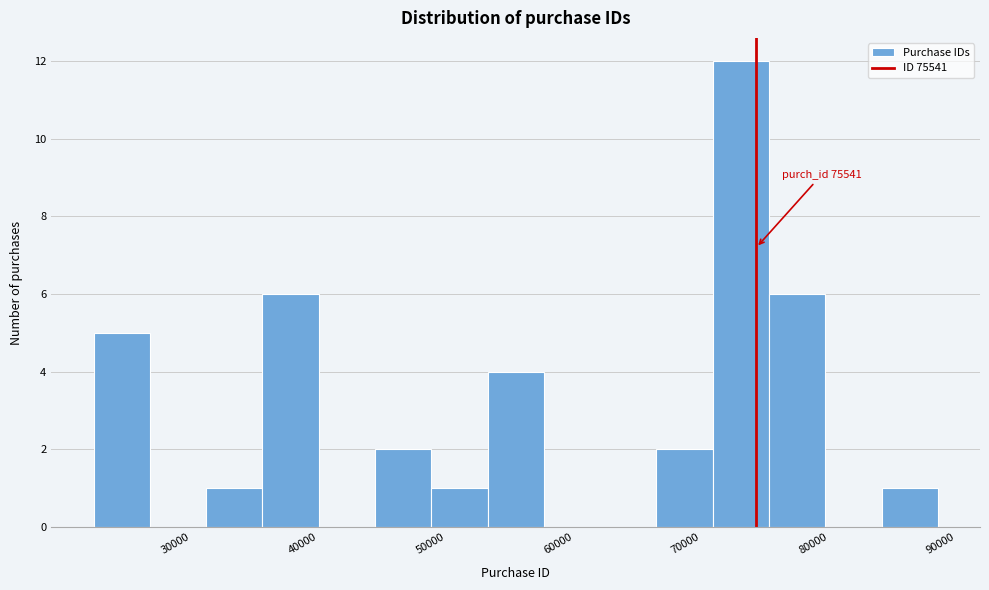

Which range on the x-axis has the tallest bar?

72000 to 77000